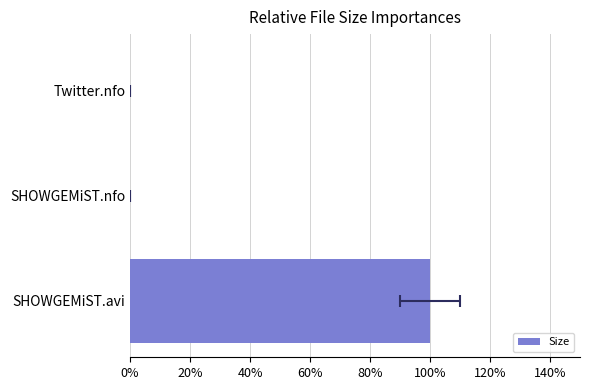

Does the chart contain any negative values?

No